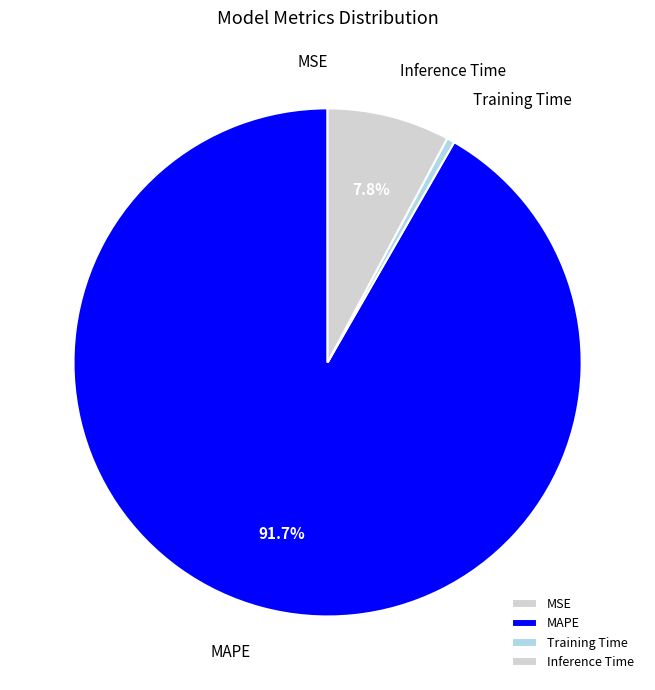

To the nearest percent, what is the combined percentage of MAPE and Training Time?

92%